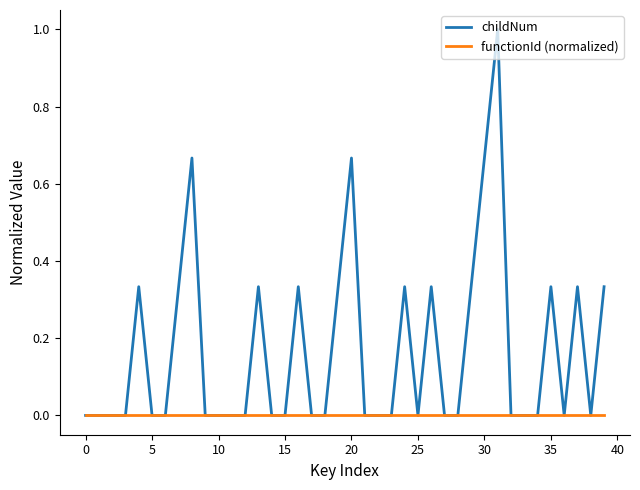

Which series has the largest range (max minus min)?

childNum